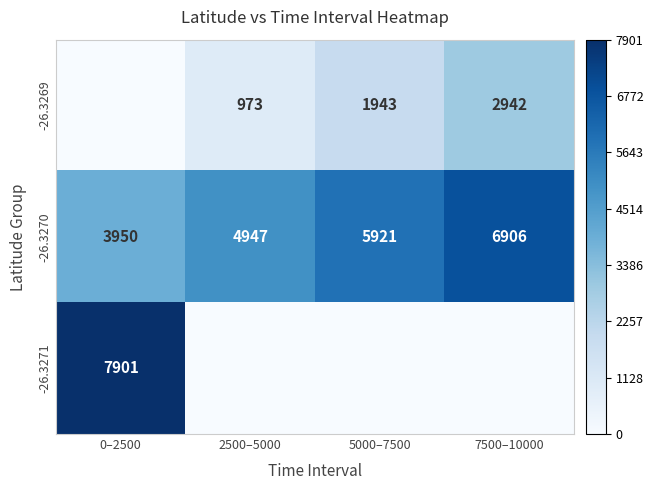

The -26.3269 series shows 775 at 5000–7500. True or false?

False